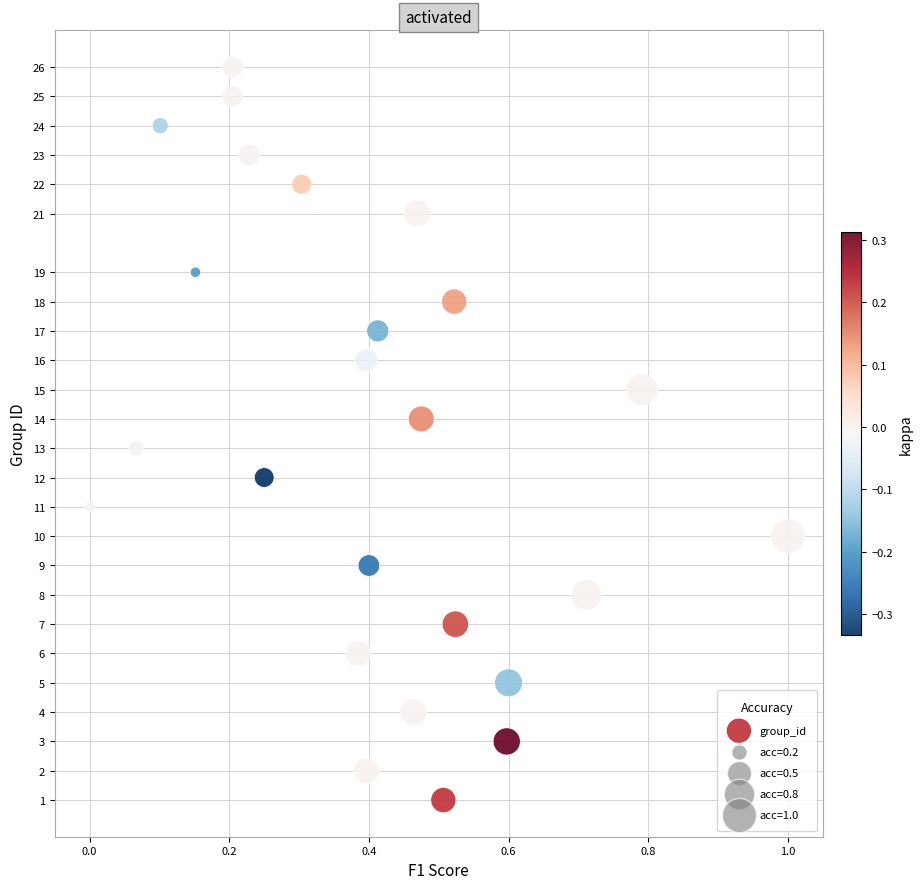

What is the range of Y values (max minus min)?

25